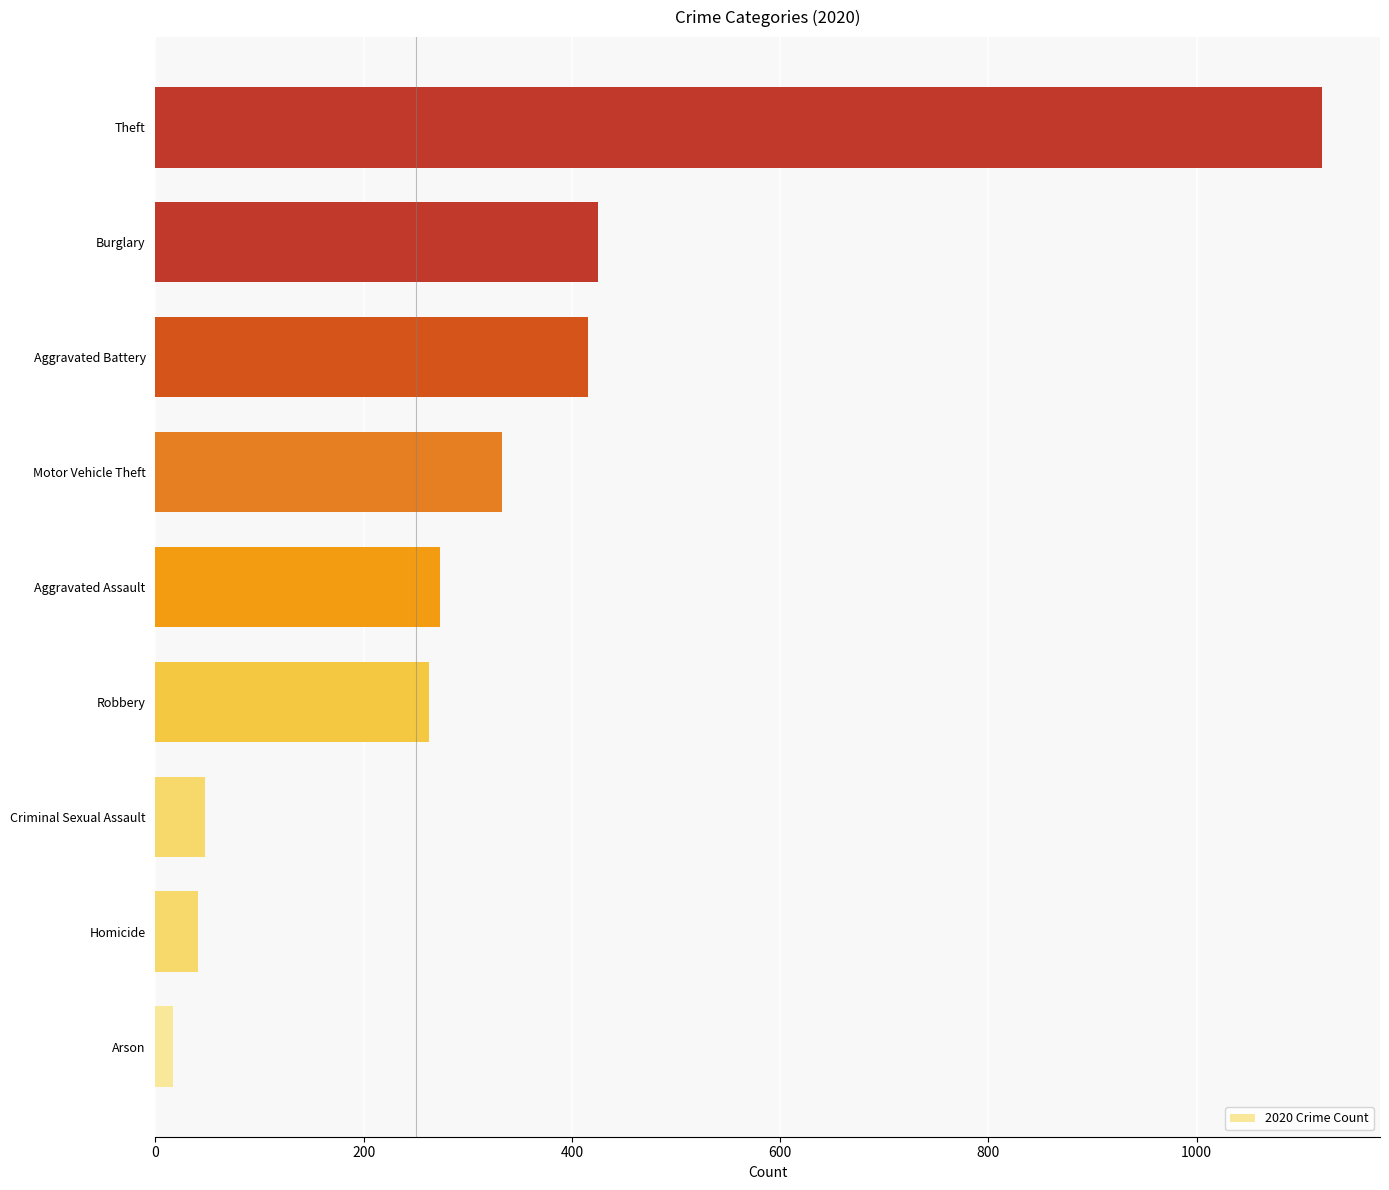

What is the average value?

326